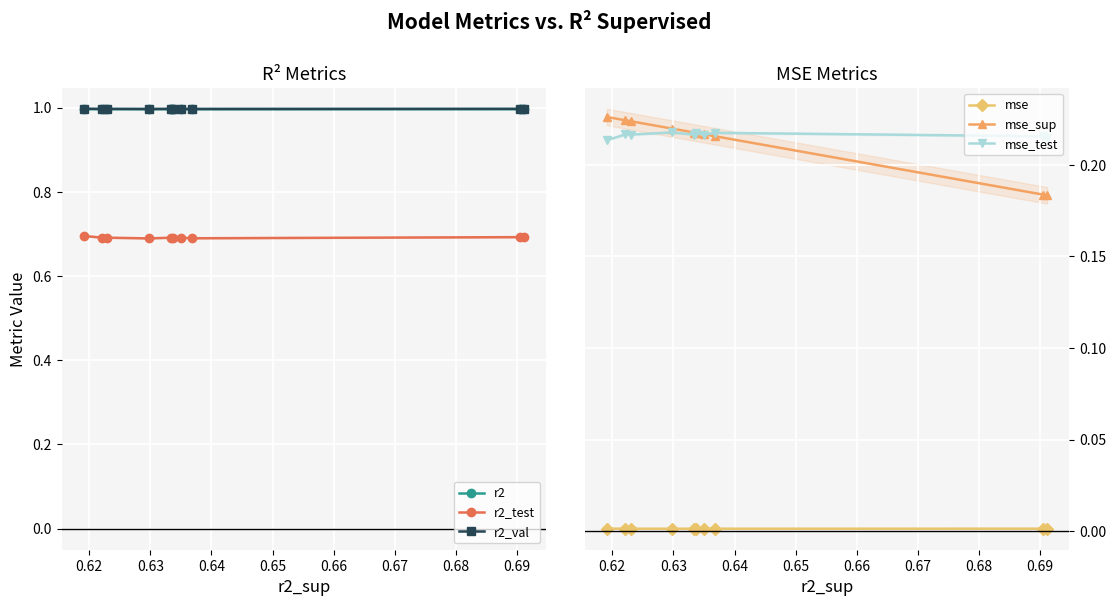

True or false: r2 and mse_test cross at least once.

False